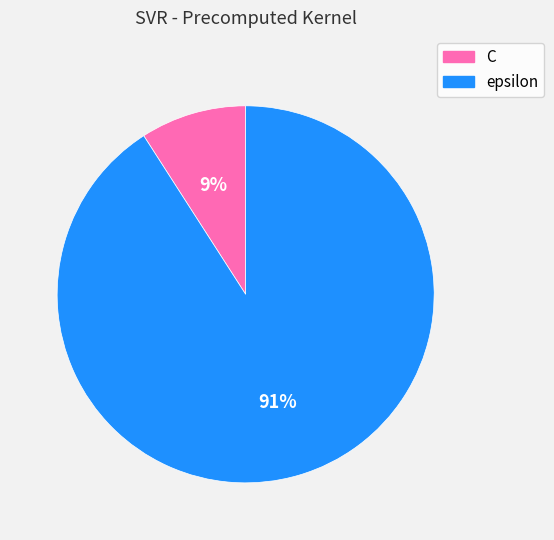

Which has a higher value, epsilon or C?

epsilon